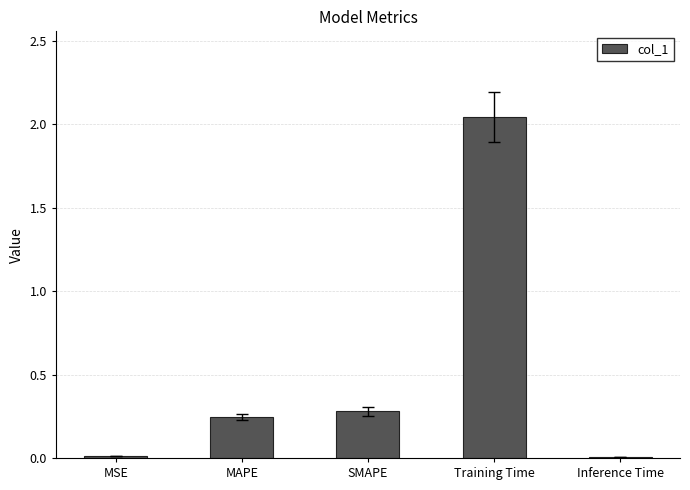

Is it true that the value at MSE is 0.0?

True